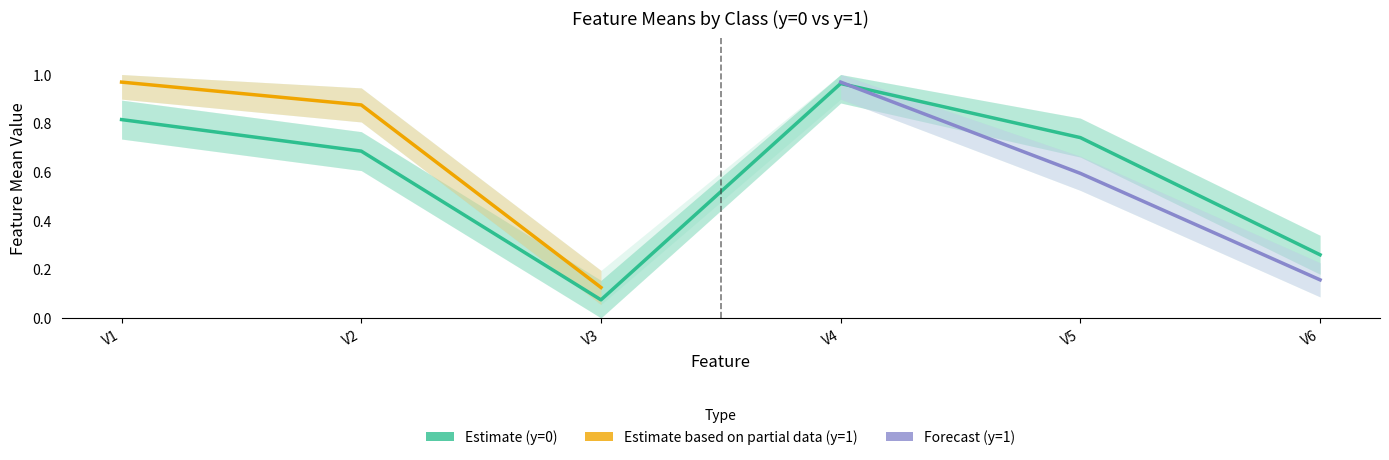

Reading right to left, what are all the values shown in this chart?

V6=0.3	V5=0.7	V4=1.0	V3=0.1	V2=0.7	V1=0.8